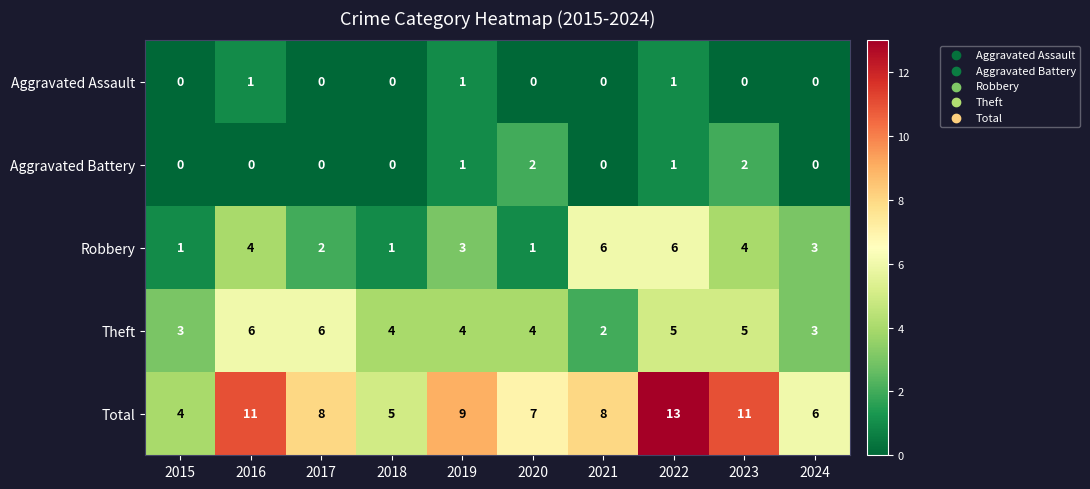

At which category does the chart reach its peak across all series?

2022